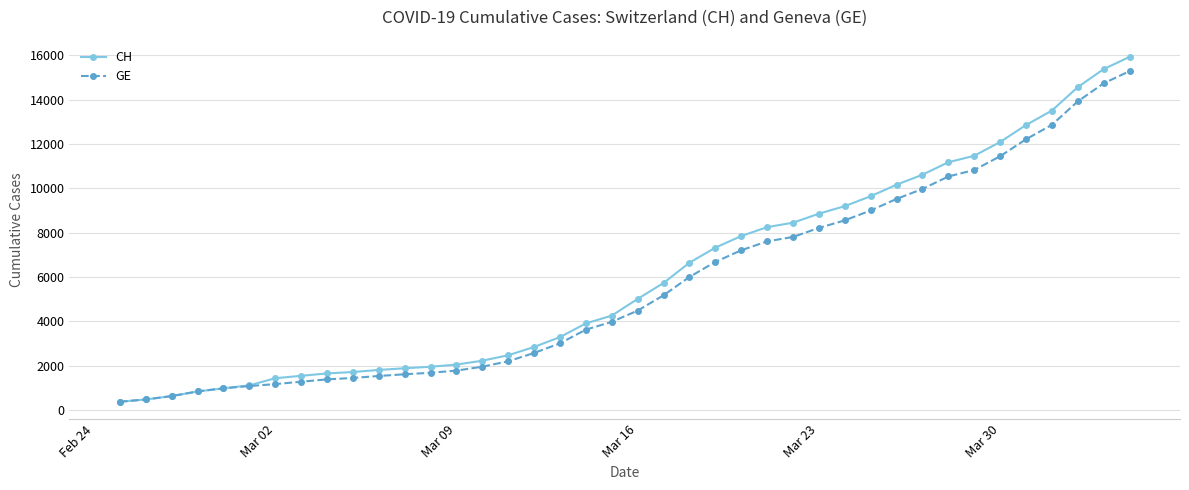

What is the maximum value shown in the chart?

15926